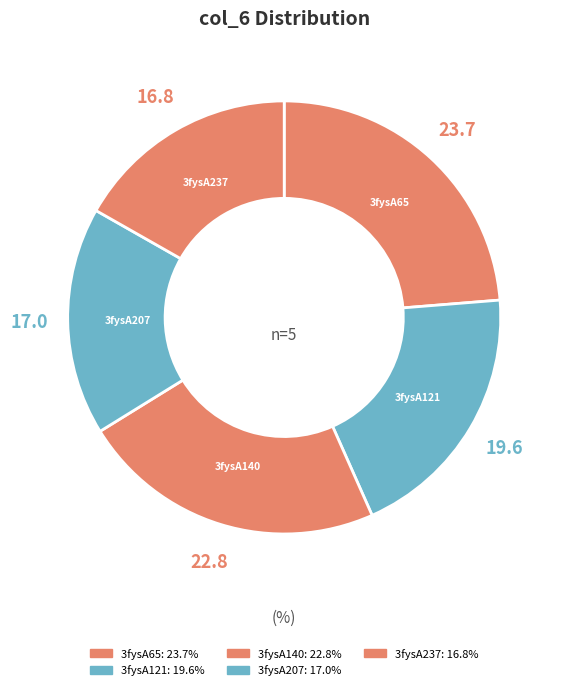

How much of the chart is everything except 3fysA65?

76.3%